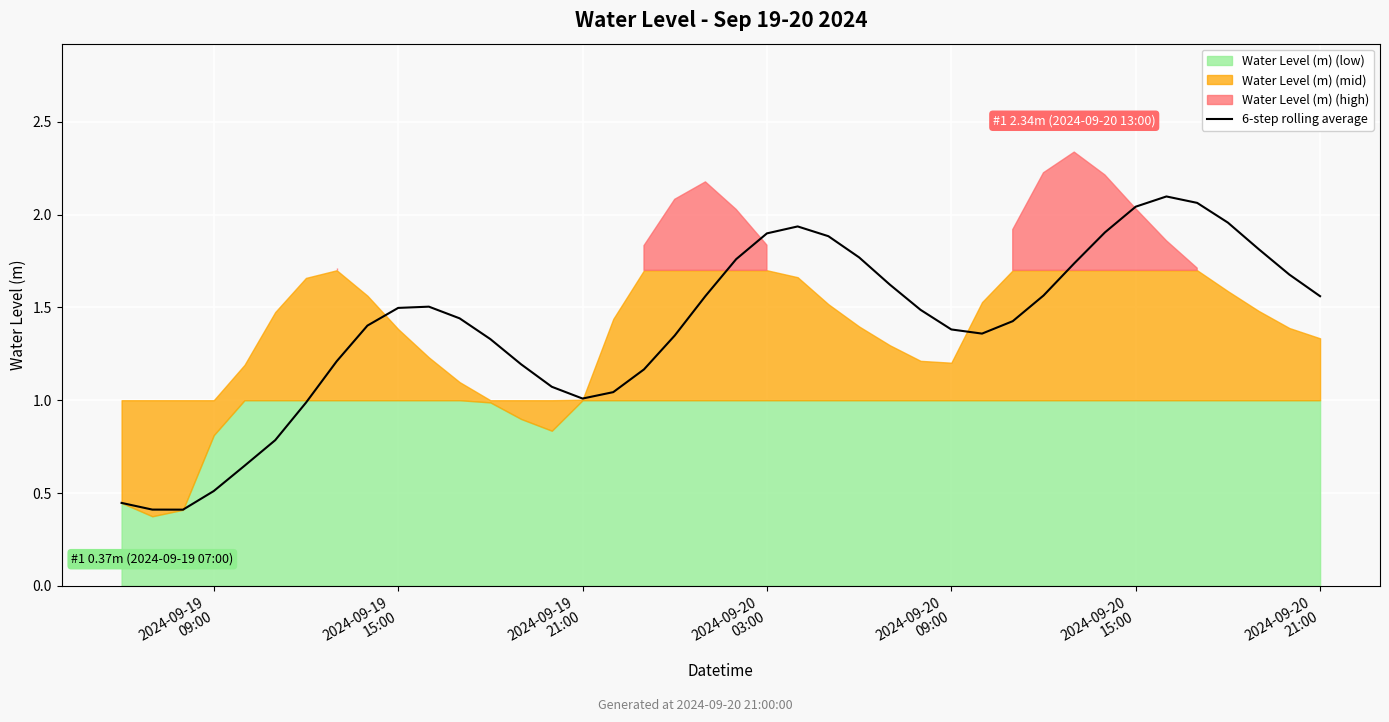

How many categories are shown in the chart?

40